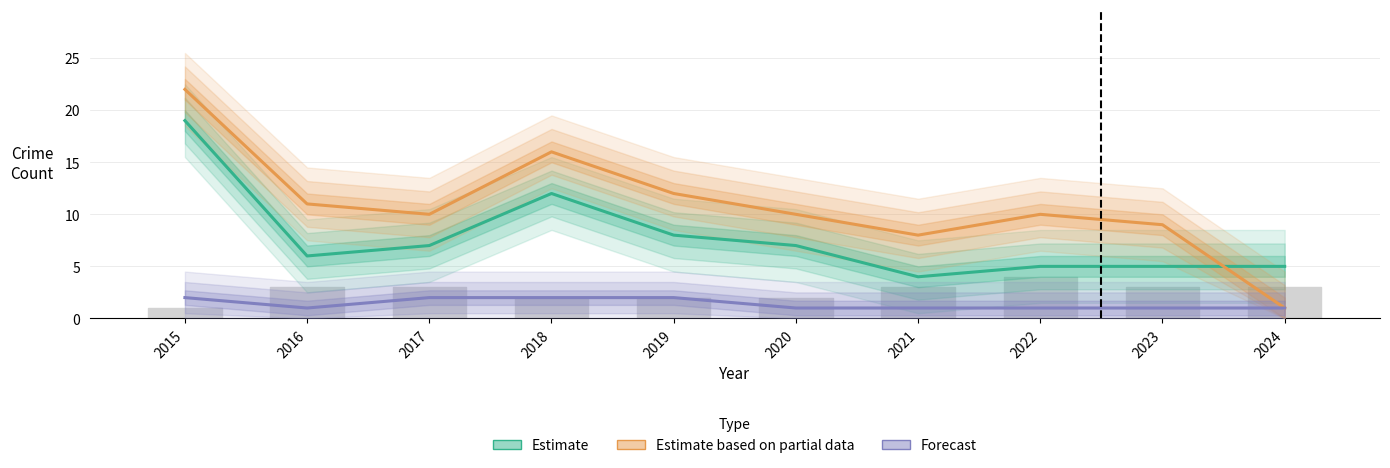

How many values in the Aggravated Battery series exceed 3?

1